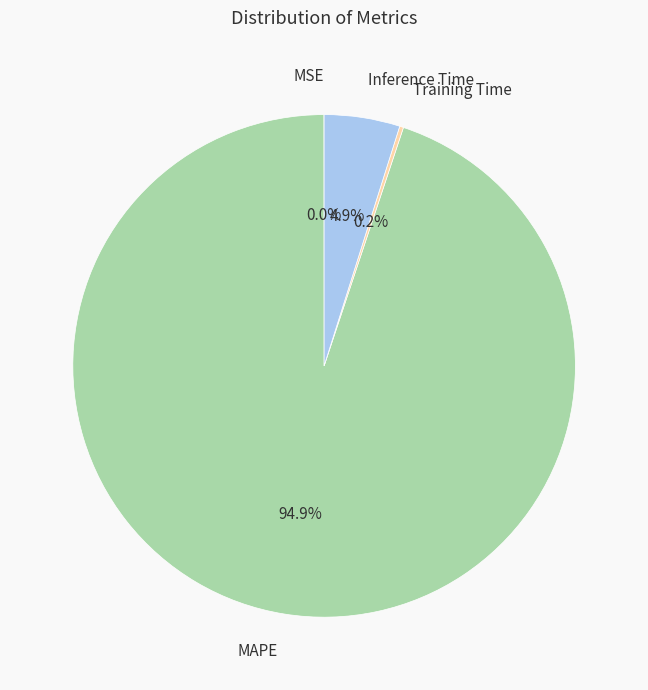

Which category has the biggest portion of the pie?

MAPE